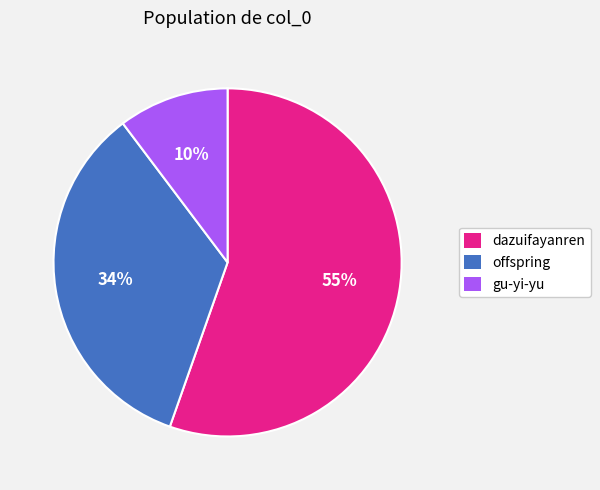

Combined, do gu-yi-yu and offspring account for over 50%?

No